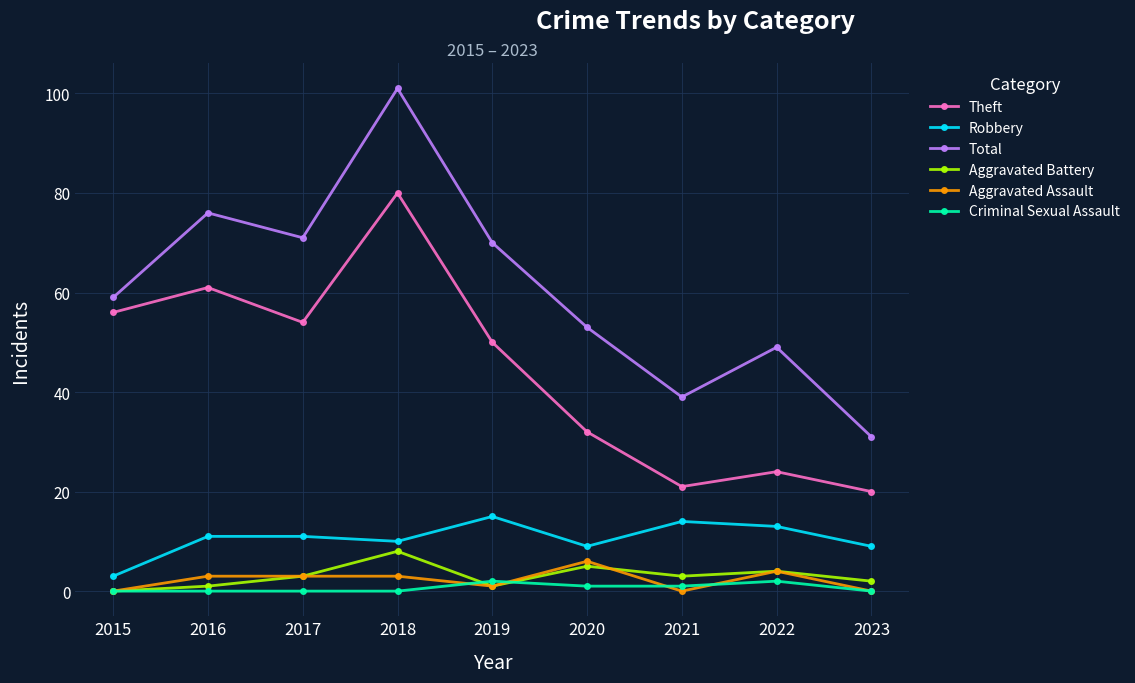

The value of Aggravated Battery at 2017 is 3. True or false?

True